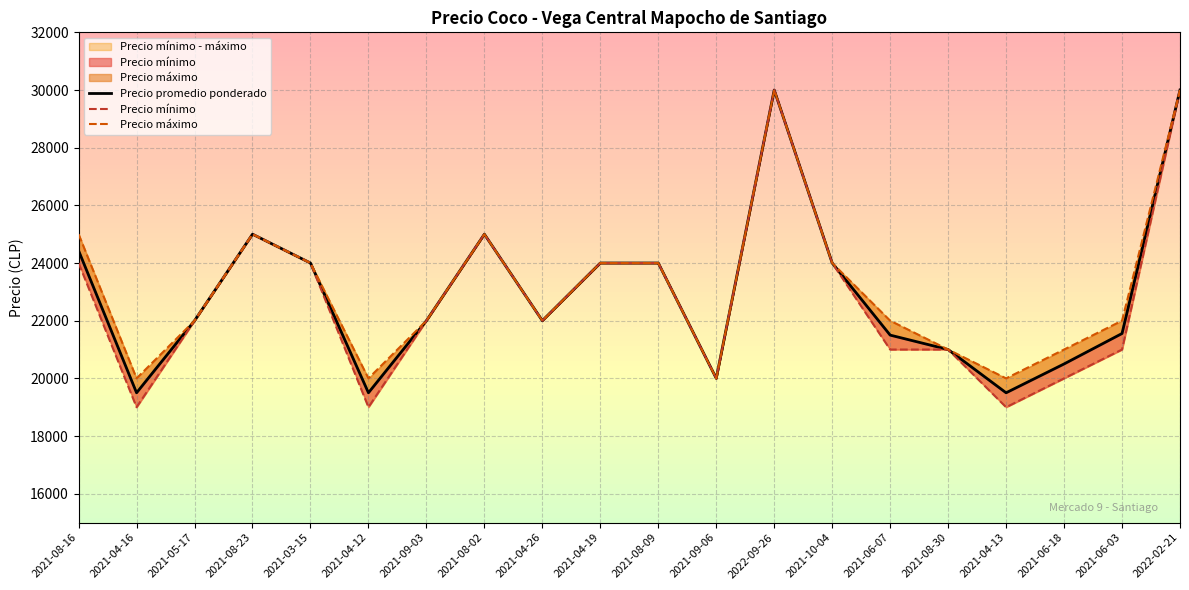

Rank the categories by Precio máximo value from lowest to highest.

2021-04-16, 2021-04-12, 2021-09-06, 2021-04-13, 2021-08-30, 2021-06-18, 2021-05-17, 2021-09-03, 2021-04-26, 2021-06-07, 2021-06-03, 2021-03-15, 2021-04-19, 2021-08-09, 2021-10-04, 2021-08-16, 2021-08-23, 2021-08-02, 2022-09-26, 2022-02-21